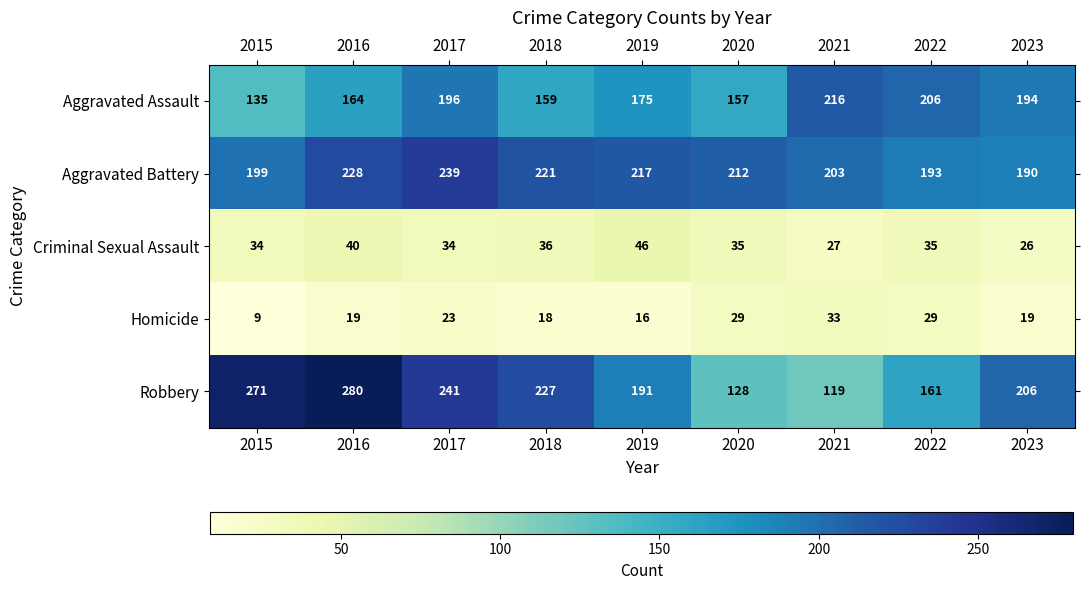

Where is Robbery nearest to the value 199?

2023